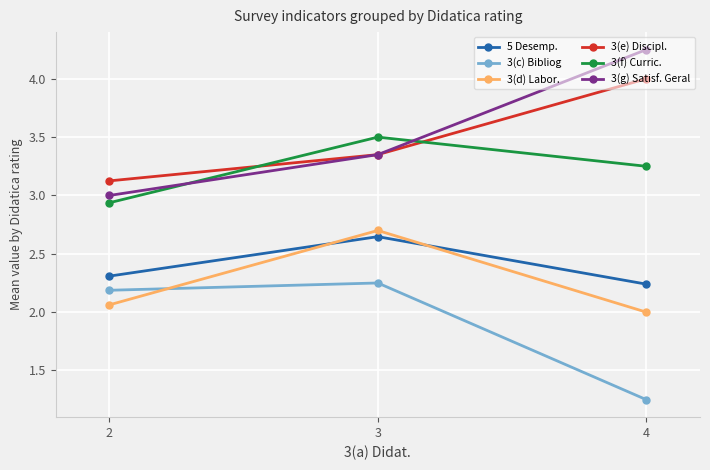

True or false: 5 Desemp. has a value of 2.3 at 2.

True